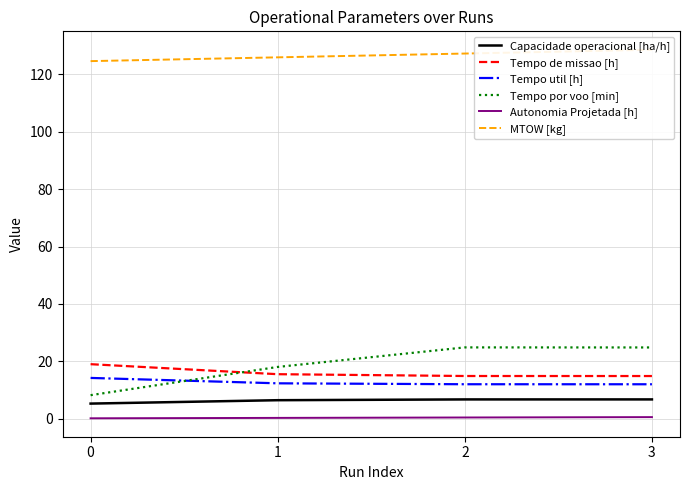

What is the sum of all Tempo util [h] values?

50.5